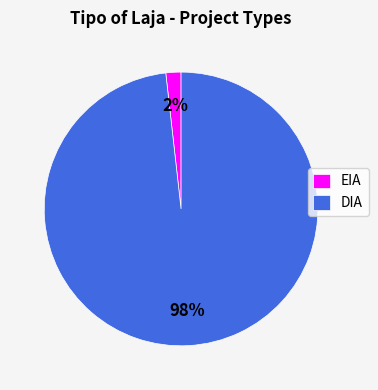

How many slices are in this pie chart?

2